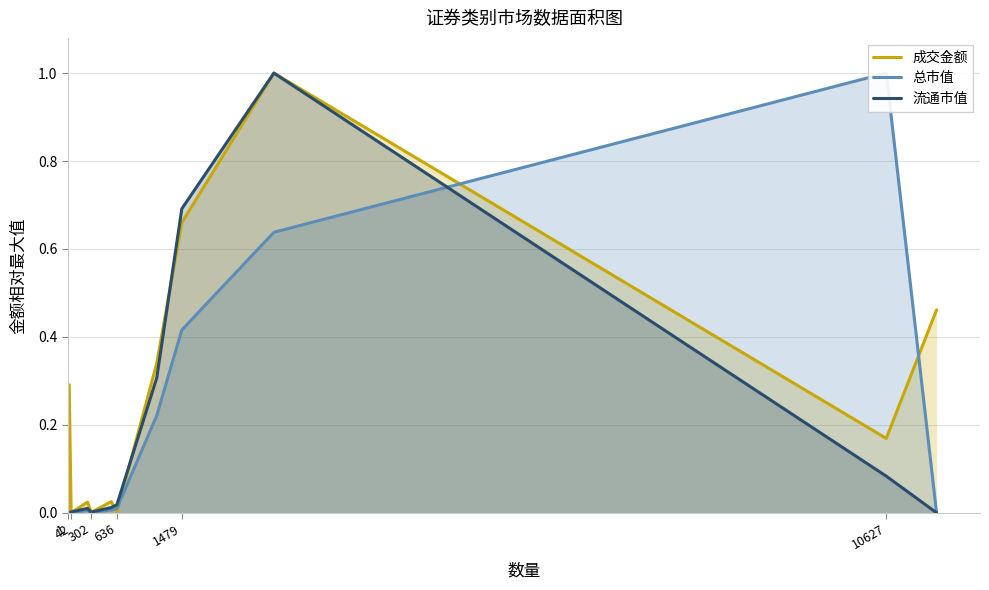

At which category does 总市值 reach its first local valley?

42